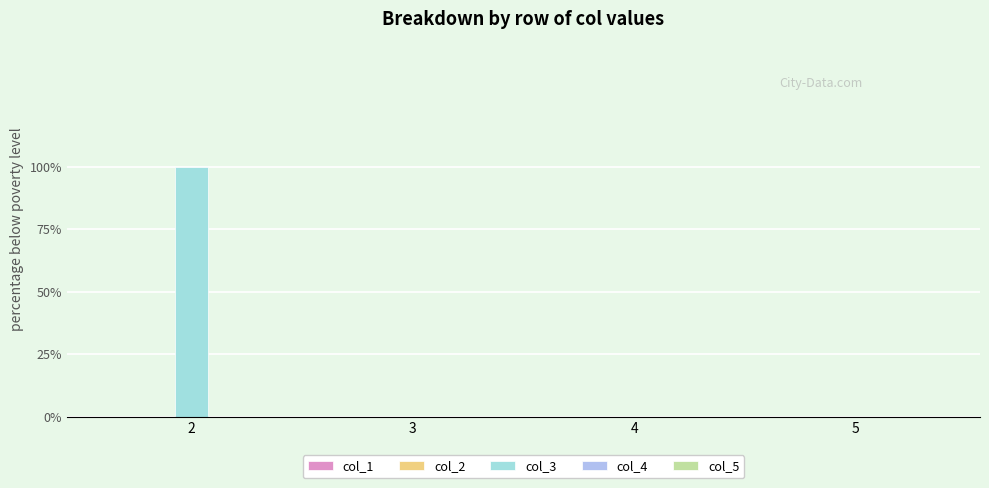

Reading left to right, extract all data points from this chart.

col_1: 0	0	0	0
col_2: 0	0	0	0
col_3: 1	0	0	0
col_4: 0	0	0	0
col_5: 0	0	0	0